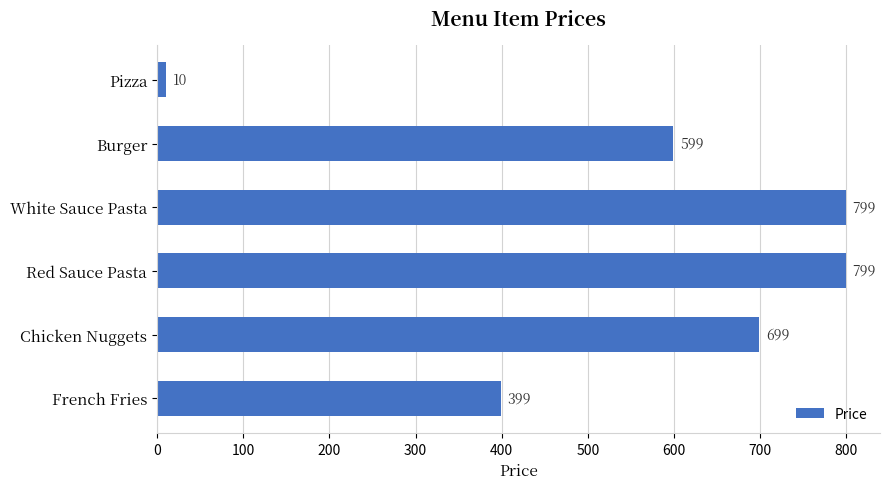

Count the values in the range 399 to 799.

5